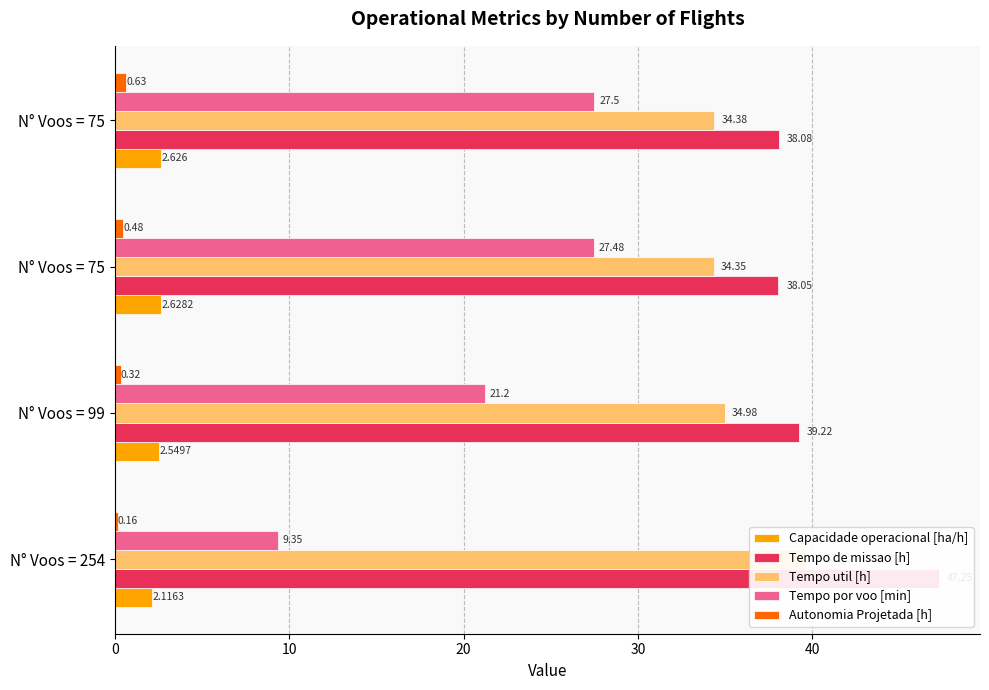

Is the value of Tempo de missao [h] at N° Voos = 254 greater than the value of Autonomia Projetada [h] at N° Voos = 75?

Yes